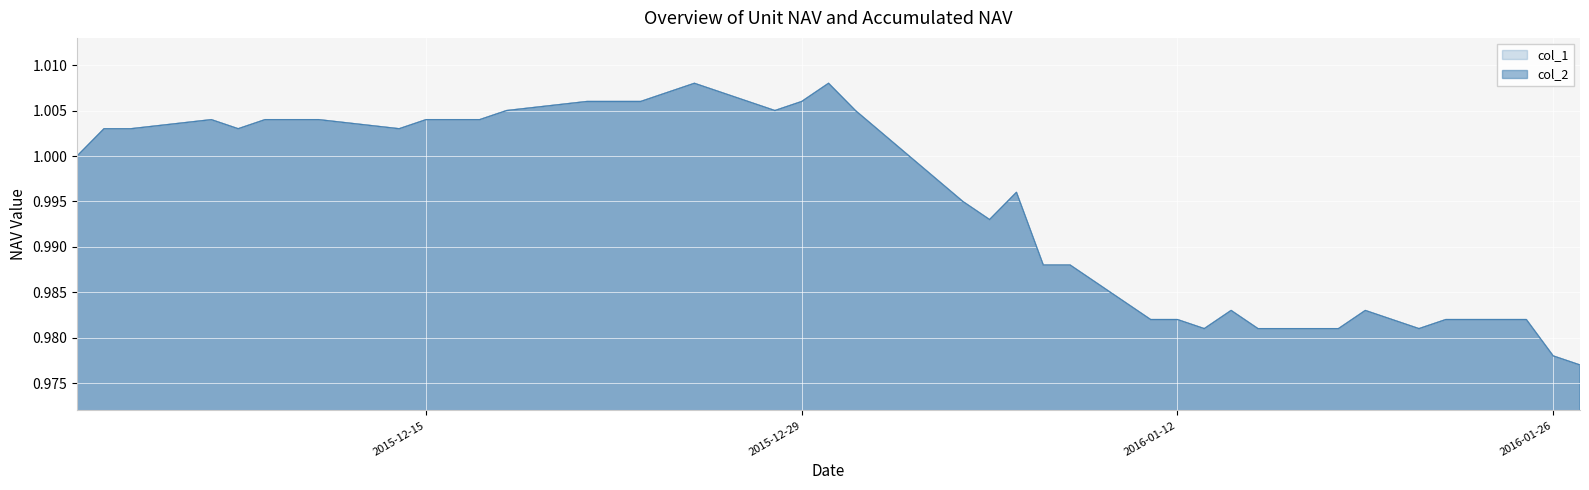

What is the approximate value of col_2 at 2015-12-16?

1.0